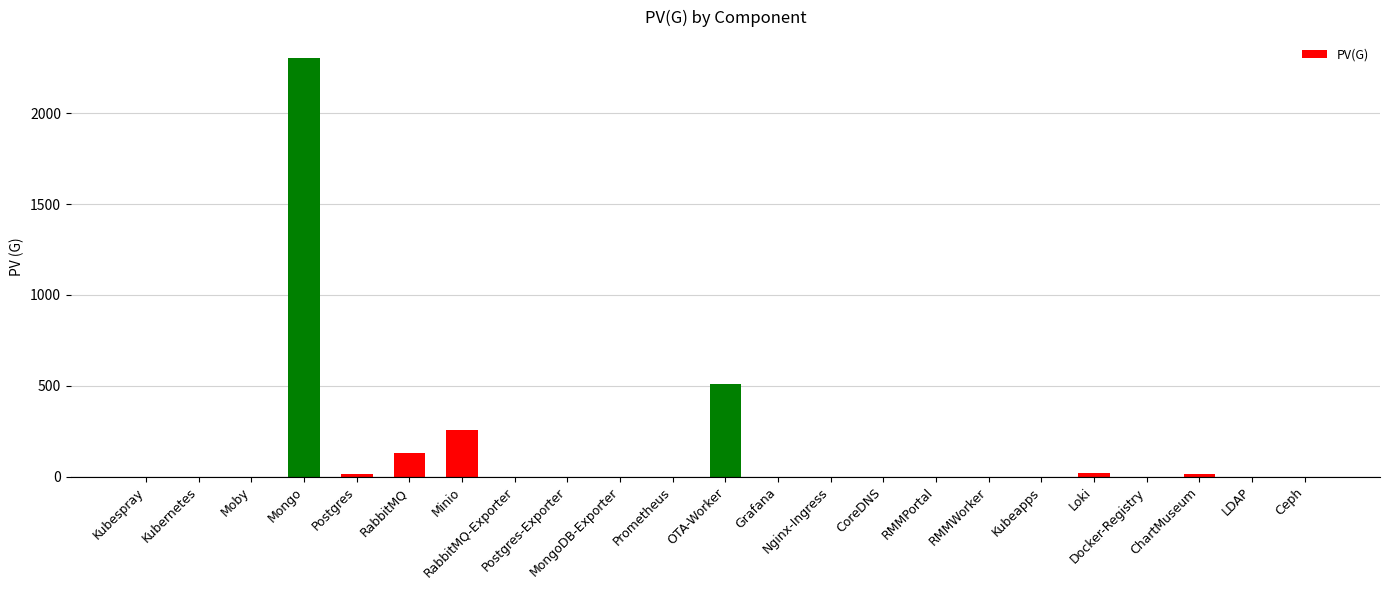

At which label is the value closest to 1152?

OTA-Worker